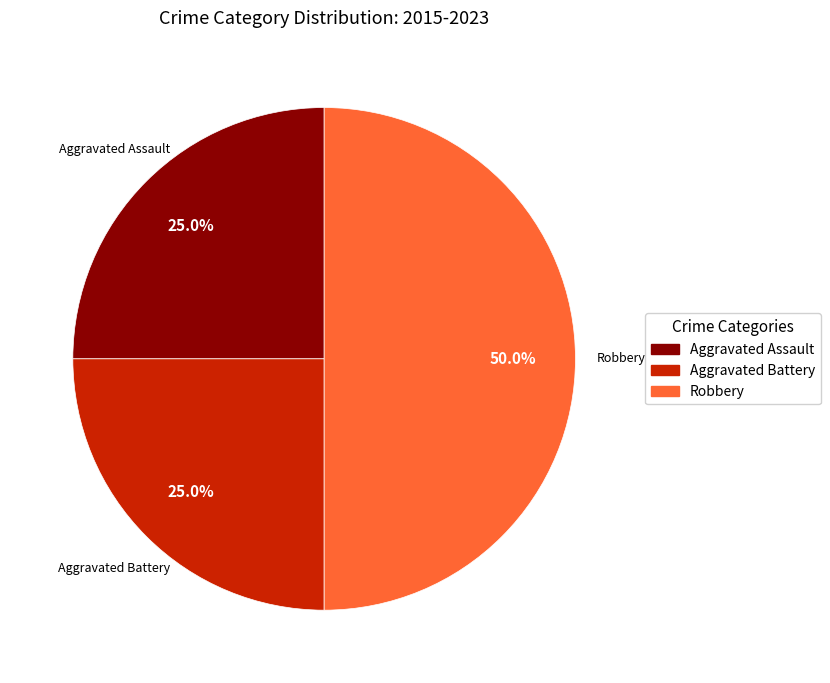

Count the number of slices in the pie.

3